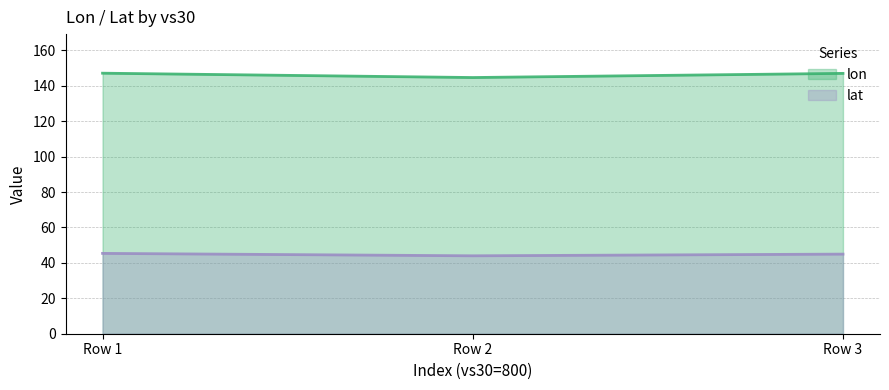

What is the total value across all series at Row 3?

192.0